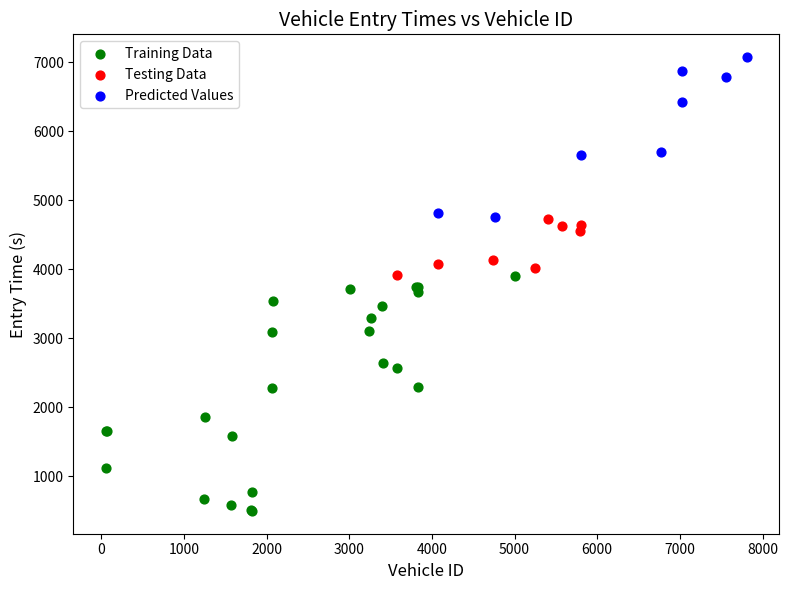

What are all the series names shown in the legend?

Training Data, Testing Data, Predicted Values